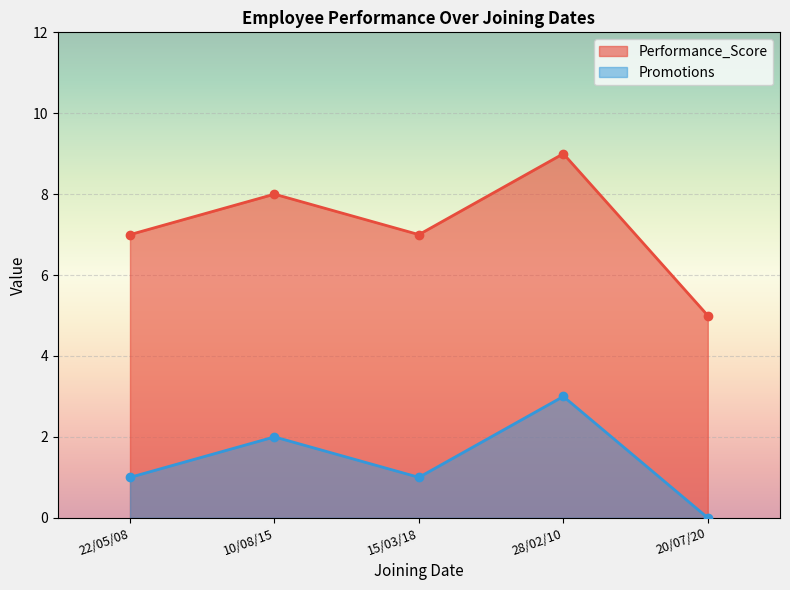

Which has a higher value, 15/03/18 or 10/08/15?

10/08/15